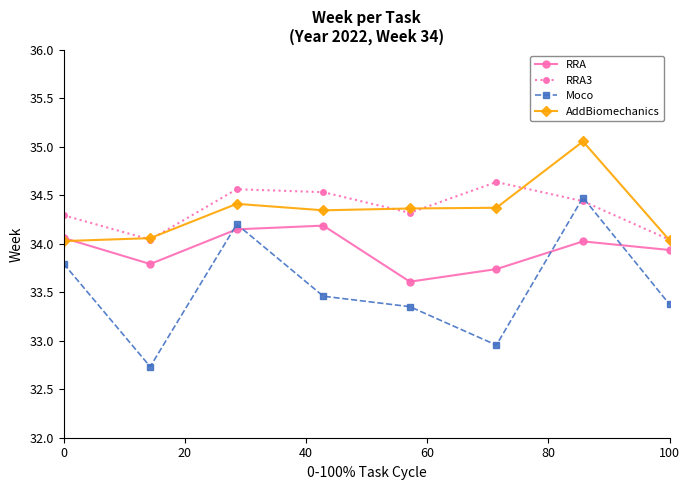

True or false: AddBiomechanics and Moco cross at least once.

False